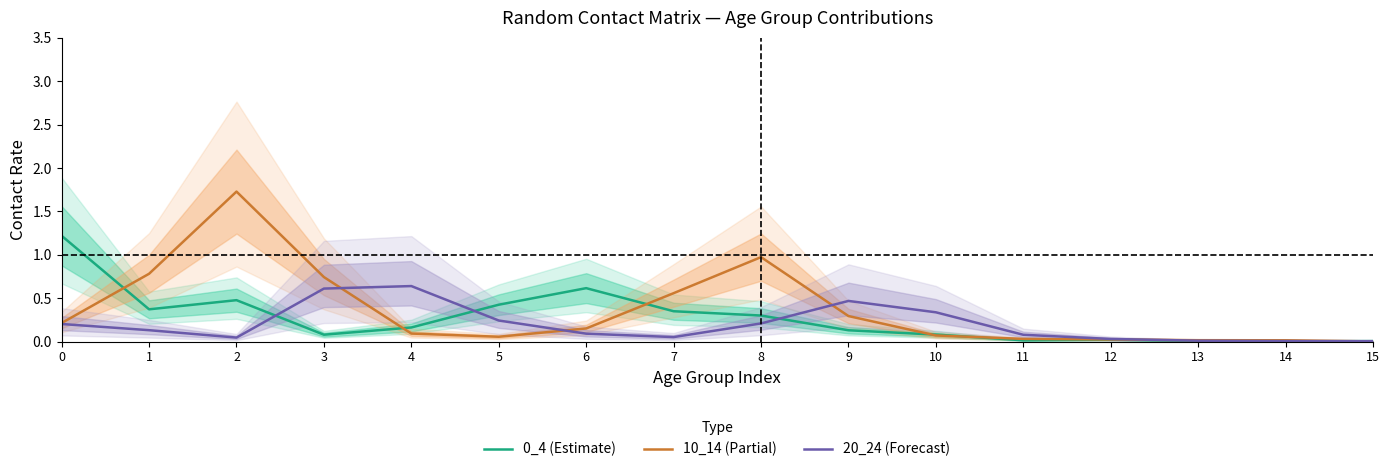

At 3, list the series in order from smallest to largest.

0_4 (Estimate), 20_24 (Forecast), 10_14 (Partial)